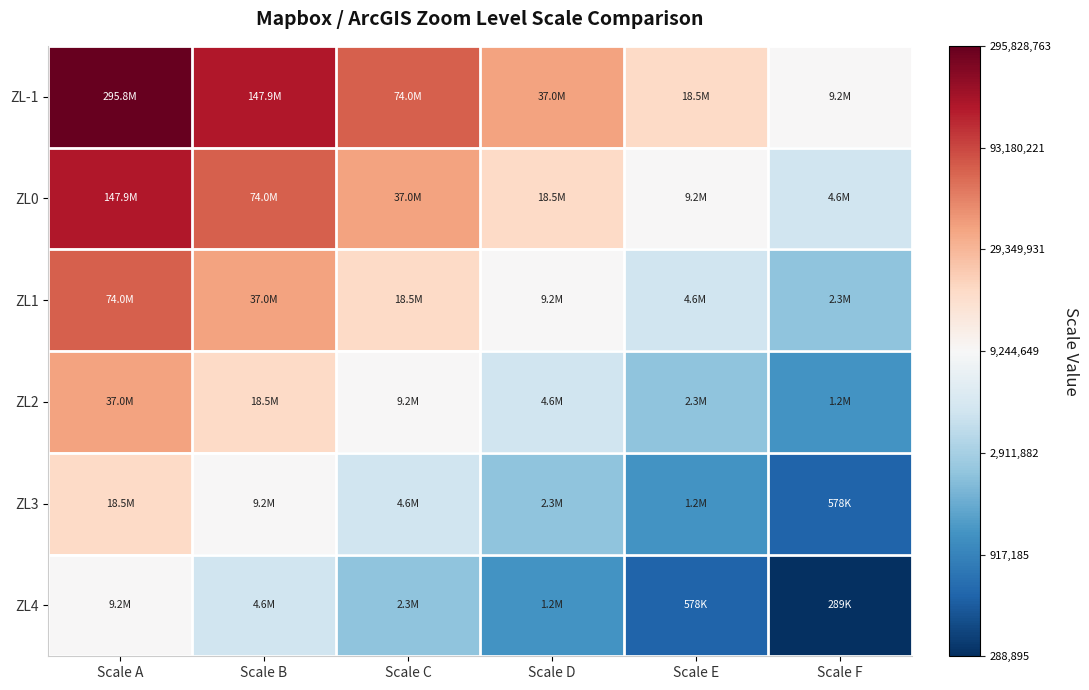

Rank the series by their average value, from lowest to highest.

ZL4, ZL3, ZL2, ZL1, ZL0, ZL-1